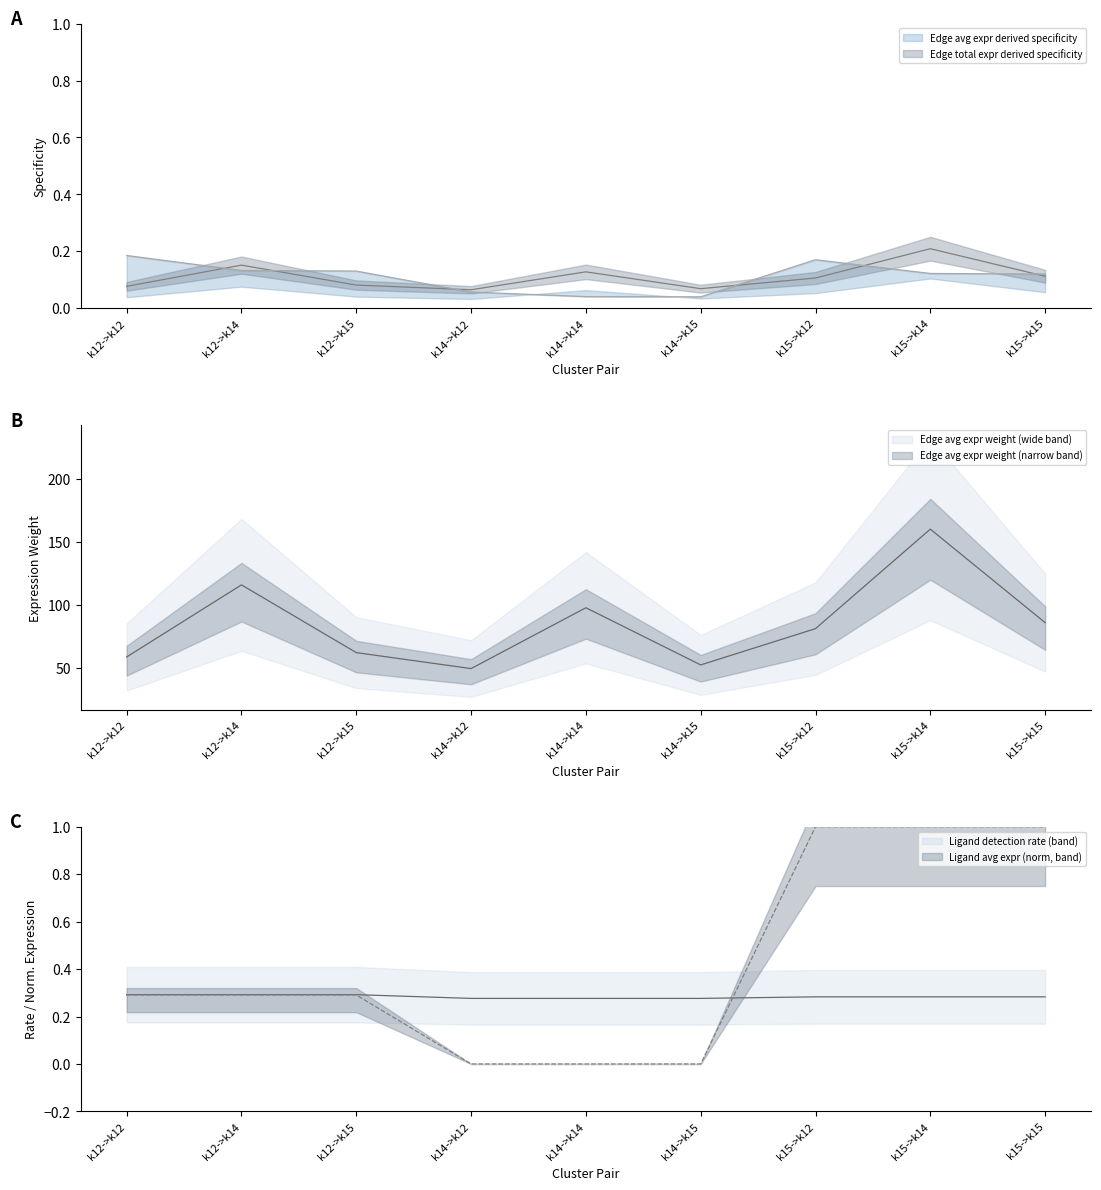

What is the spread (max minus min) of values at k14->k14?

98.0